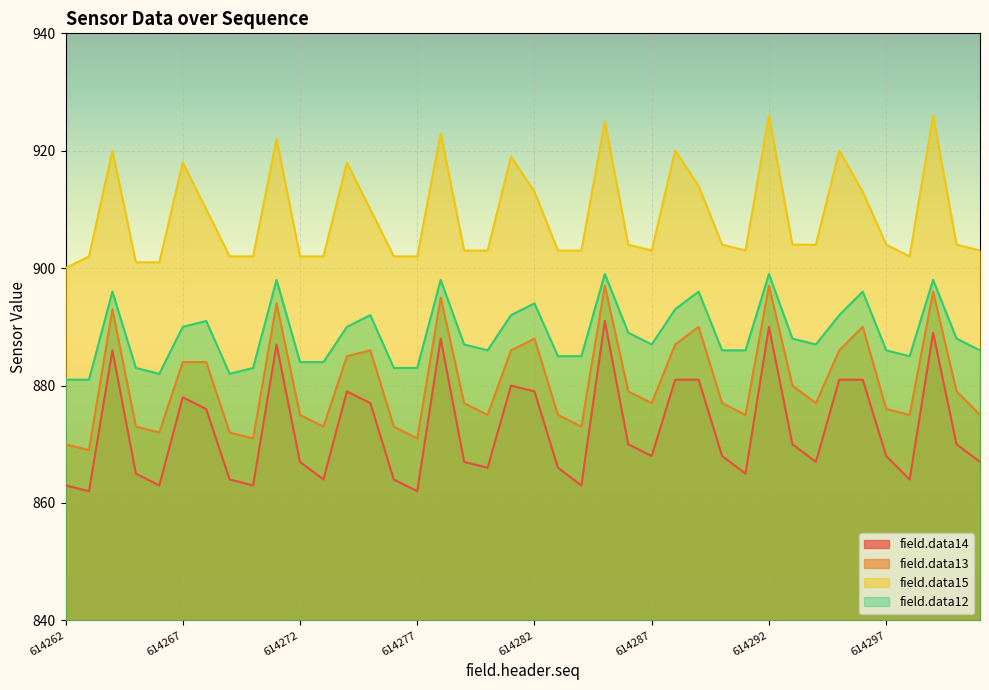

At 614298, list the series in order from largest to smallest.

field.data15, field.data12, field.data13, field.data14